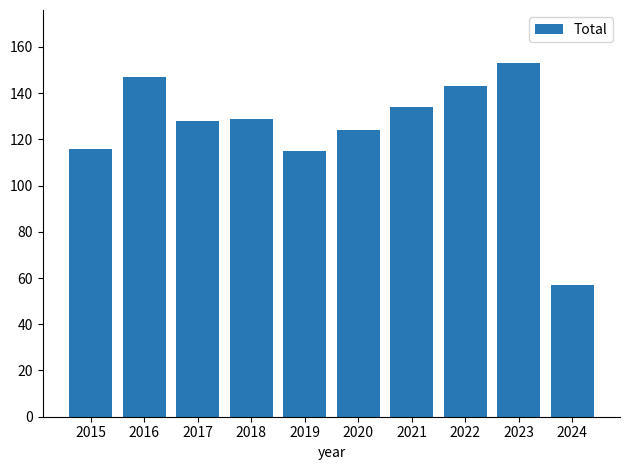

The chart shows a value of 84 at 2024. True or false?

False